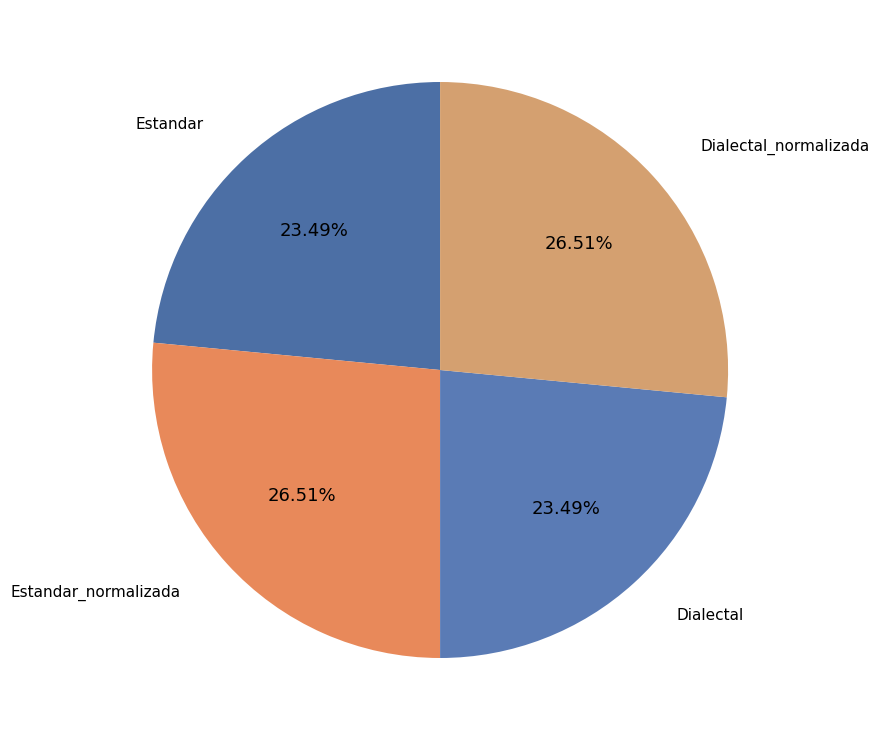

True or false: Estandar accounts for 23% of the total.

True